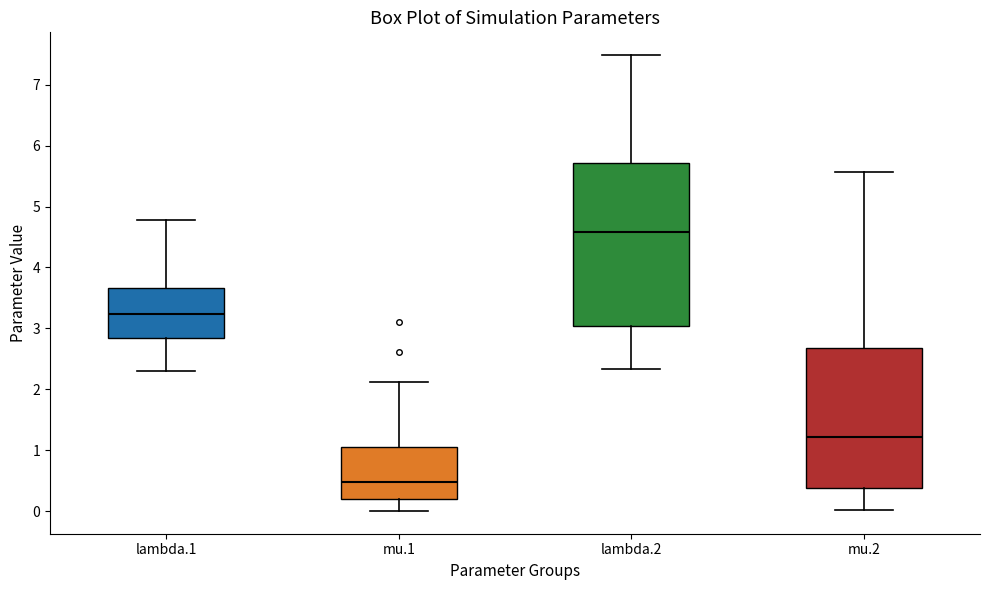

Which box has the lowest median line?

mu.1